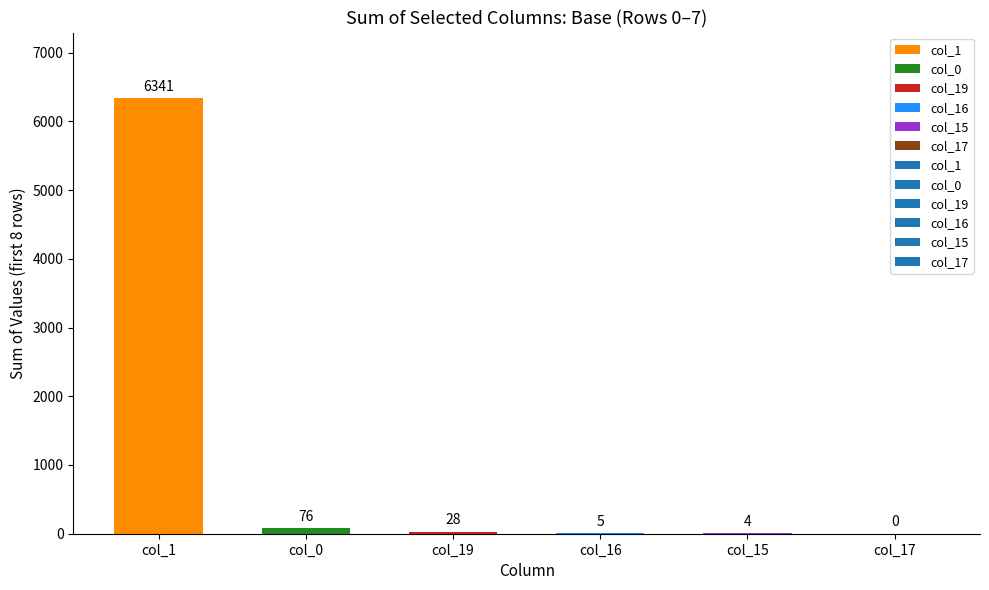

The value at col_1 is 6341. True or false?

True